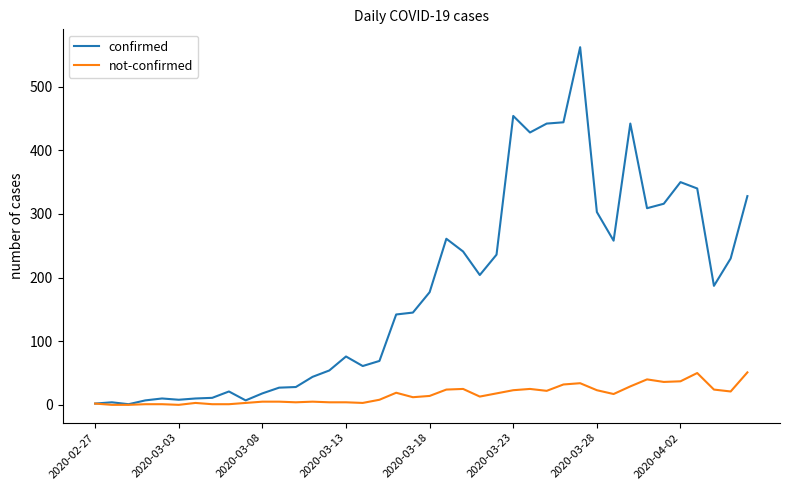

What are all the series names shown in the legend?

confirmed, not-confirmed